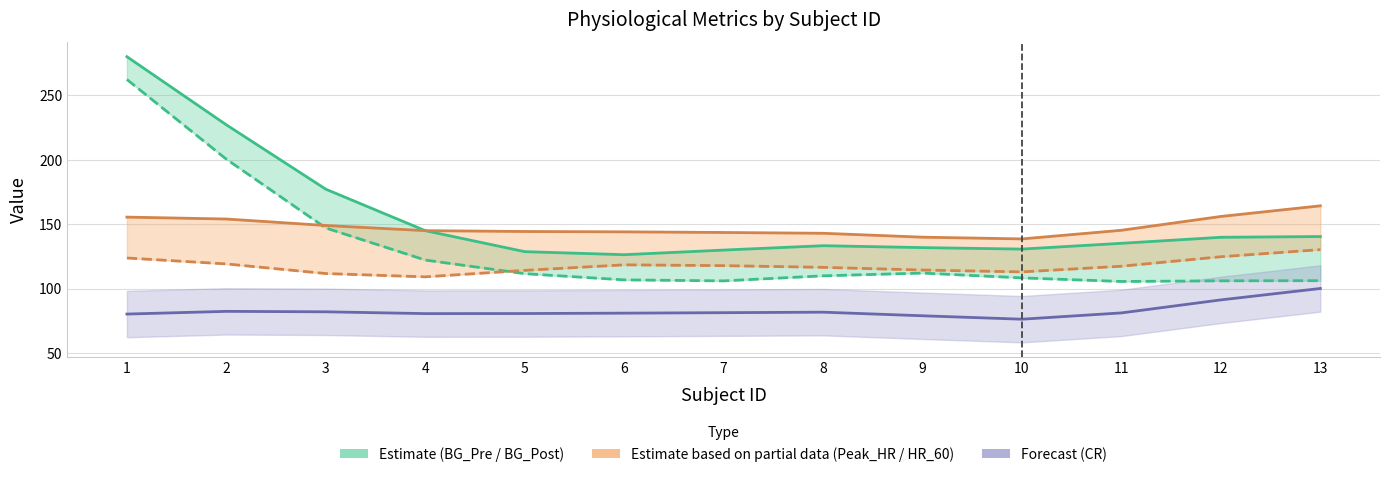

True or false: Peak_HR (Partial) and BG_Post (Estimate) cross at least once.

True